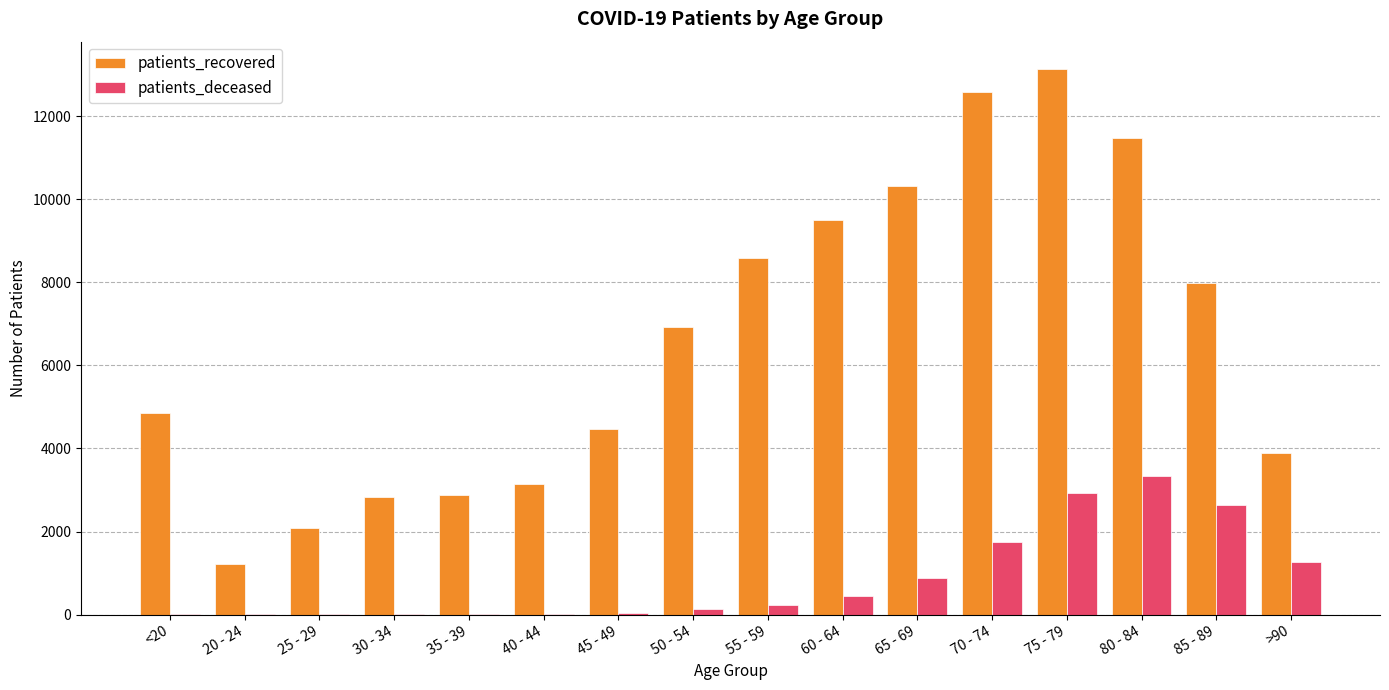

Is it true that patients_deceased equals 3347 at 80 - 84?

True